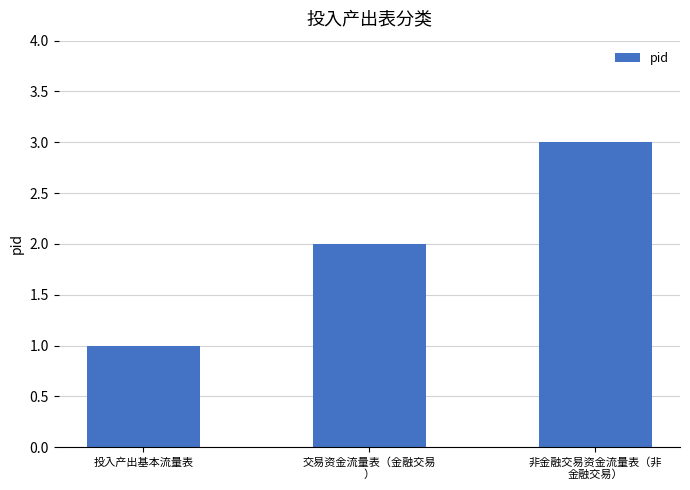

The value at 投入产出基本流量表 is 2. True or false?

False